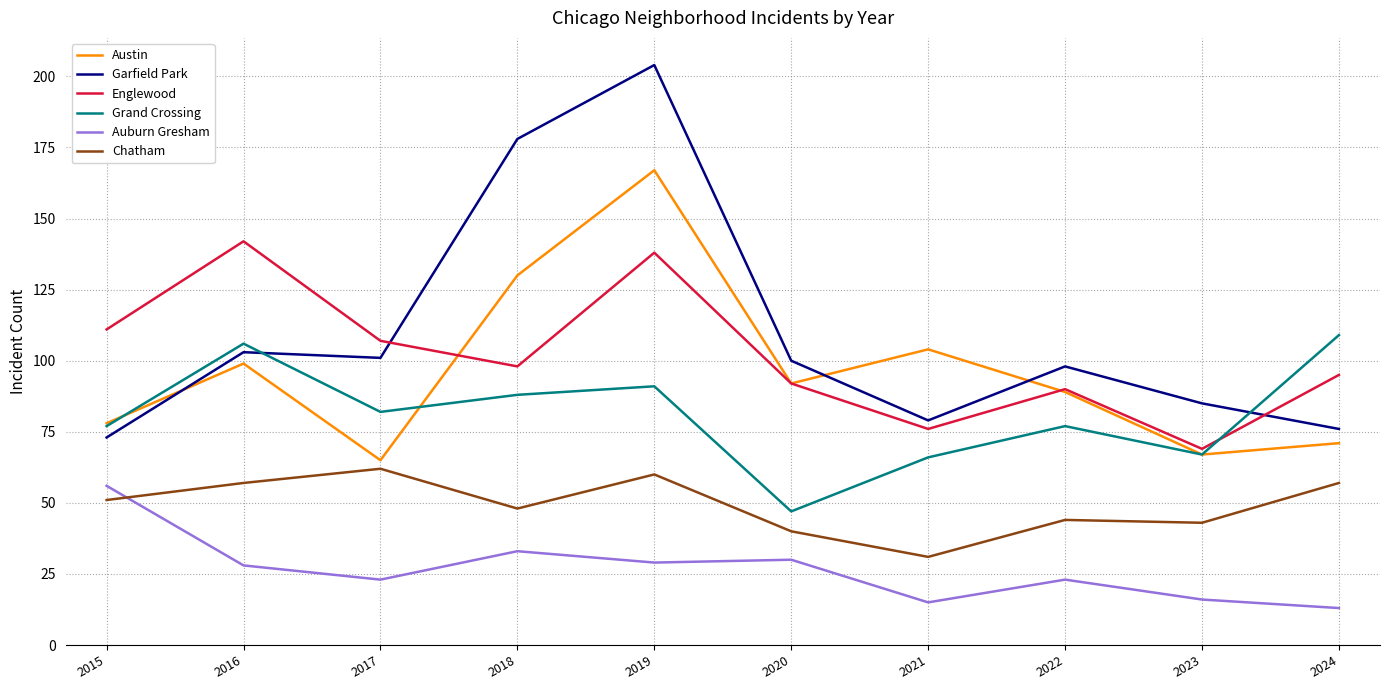

True or false: Englewood and Auburn Gresham intersect in this chart.

False